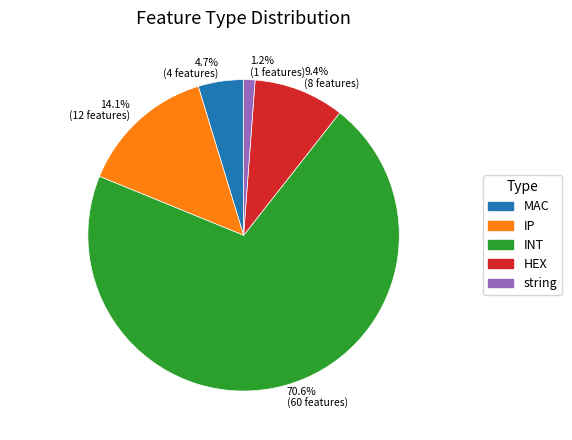

How many slices are in this pie chart?

5